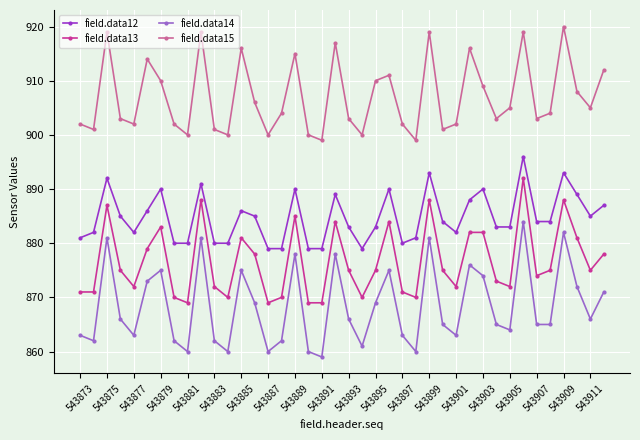

Does the chart have visible grid lines?

Yes